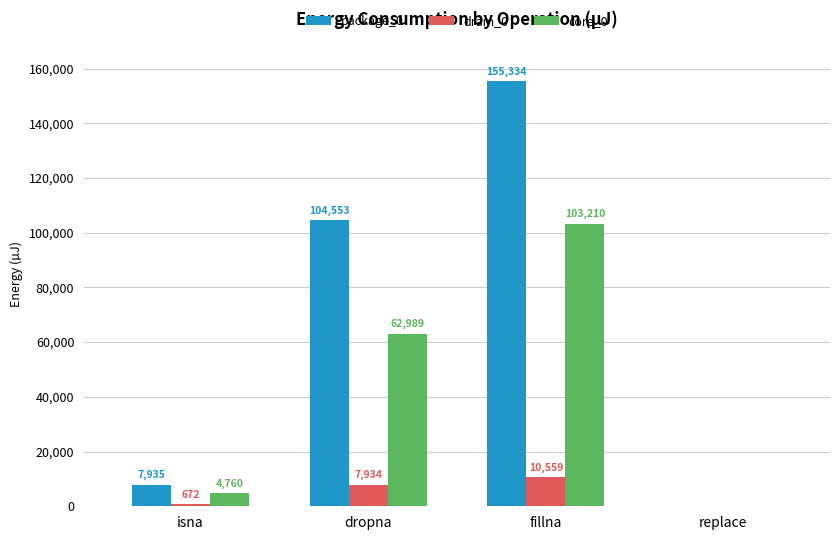

Count the number of categories in the chart.

4